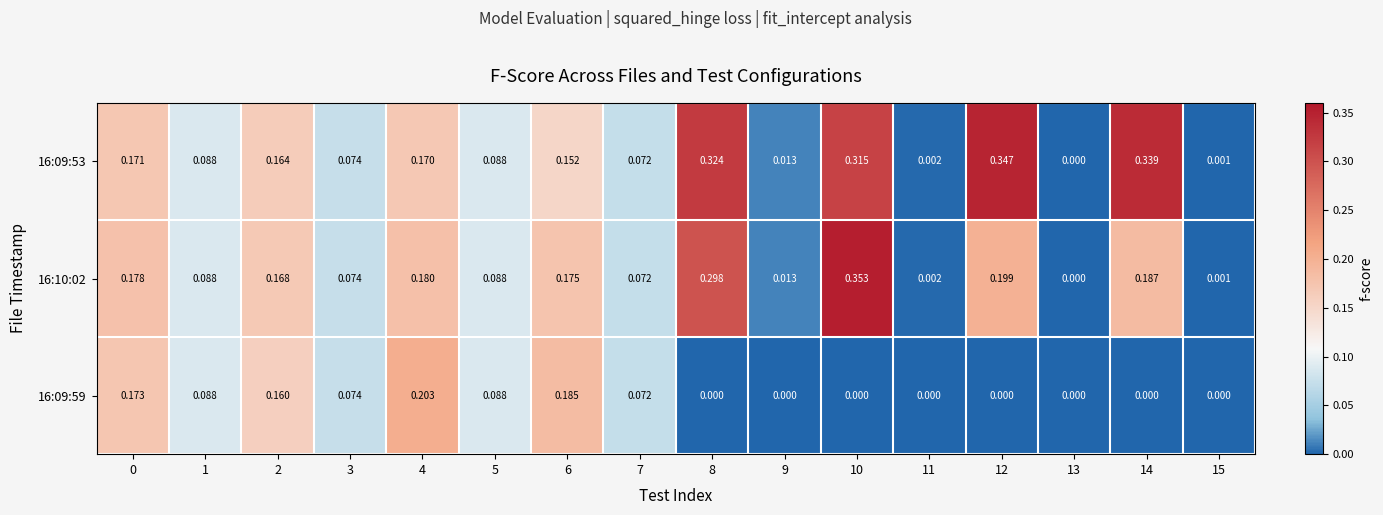

Is the value of 16:09:53 at 7 greater than the value of 16:10:02 at 9?

Yes